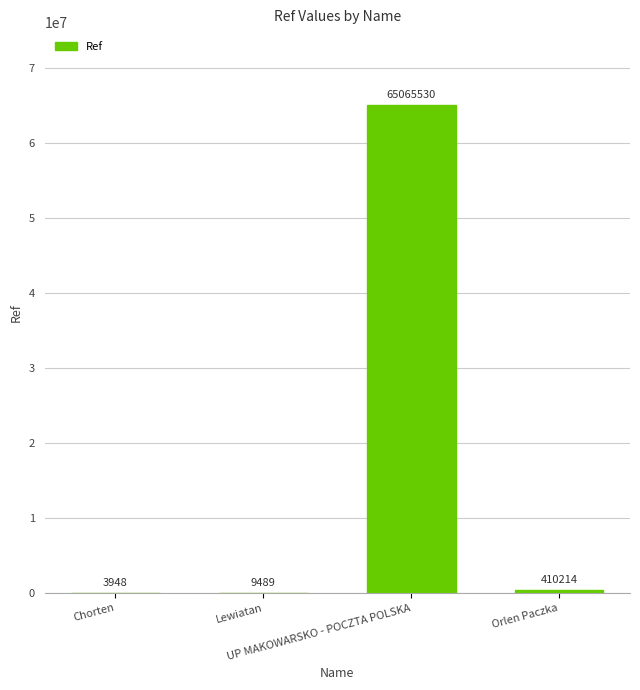

What is the change in value from Chorten to UP MAKOWARSKO - POCZTA POLSKA?

+65061582